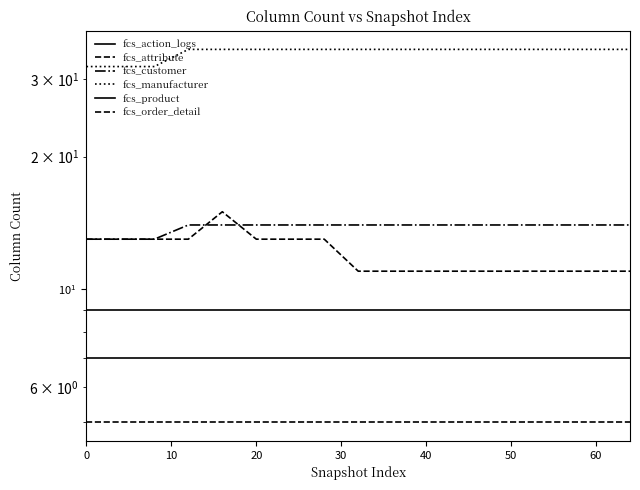

Reading right to left, what are all the values shown in this chart?

fcs_action_logs: 7	7	7	7	7	7	7	7	7	7	7	7	7	7	7	7	7
fcs_attribute: 5	5	5	5	5	5	5	5	5	5	5	5	5	5	5	5	5
fcs_customer: 14	14	14	14	14	14	14	14	14	14	14	14	14	14	13	13	13
fcs_manufacturer: 35	35	35	35	35	35	35	35	35	35	35	35	35	35	32	32	32
fcs_product: 9	9	9	9	9	9	9	9	9	9	9	9	9	9	9	9	9
fcs_order_detail: 11	11	11	11	11	11	11	11	11	13	13	13	15	13	13	13	13